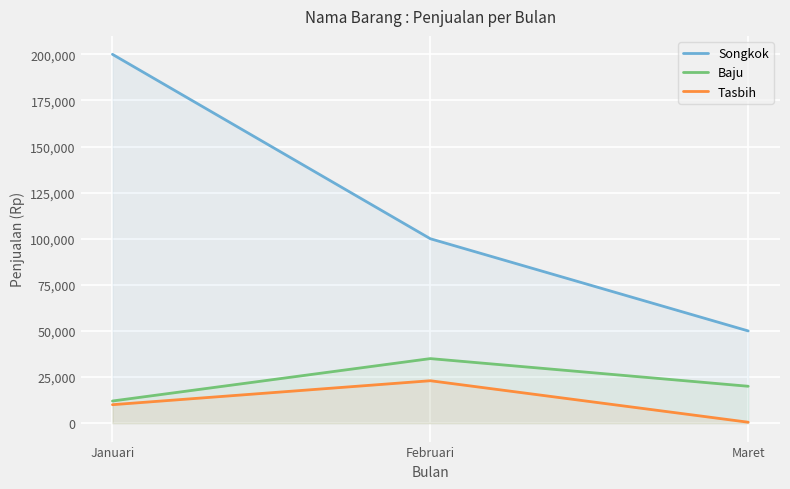

How many lines are shown in the chart?

3